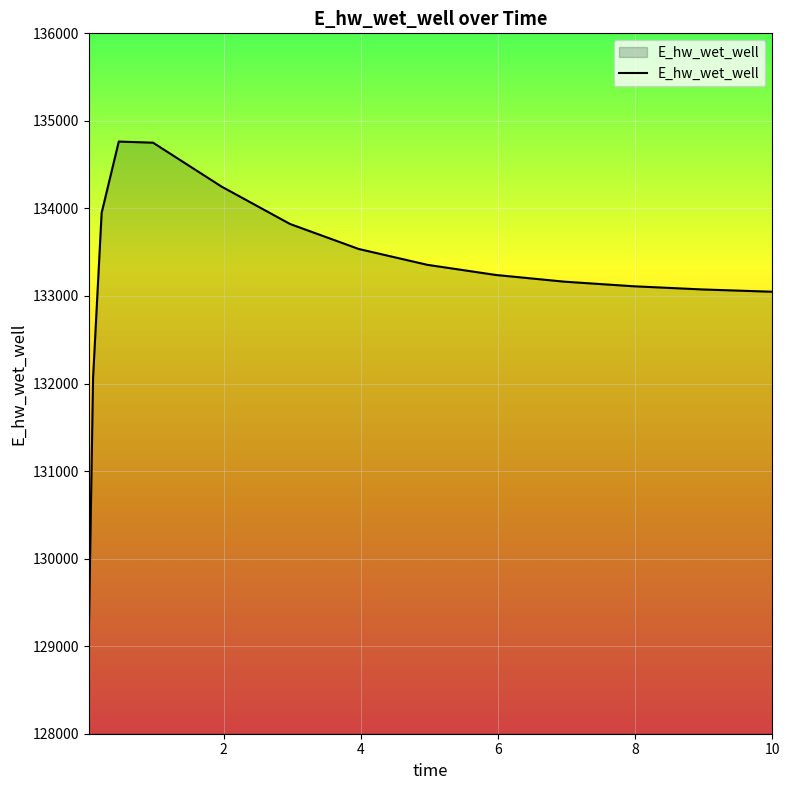

What is the maximum value shown in the chart?

134763.9